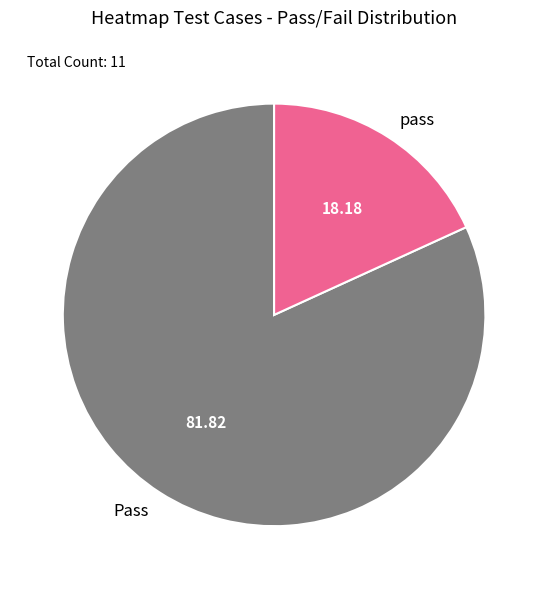

Count the number of slices in the pie.

2